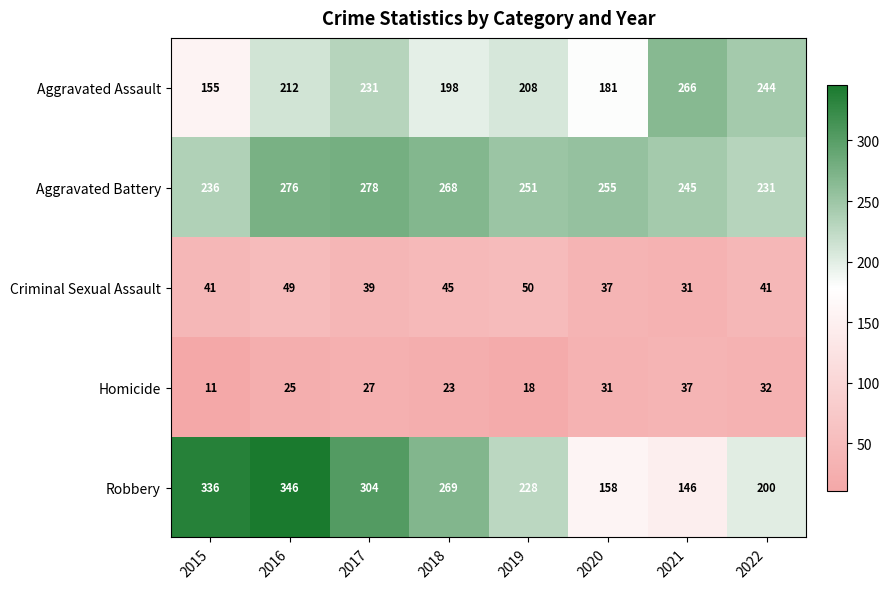

At which label does Aggravated Battery first exceed 255?

2016